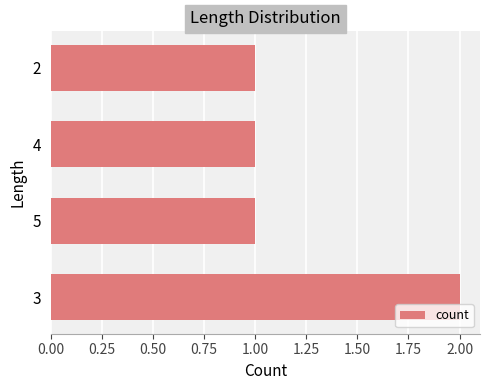

Reading bottom to top, what are all the values shown in this chart?

3=2	5=1	4=1	2=1